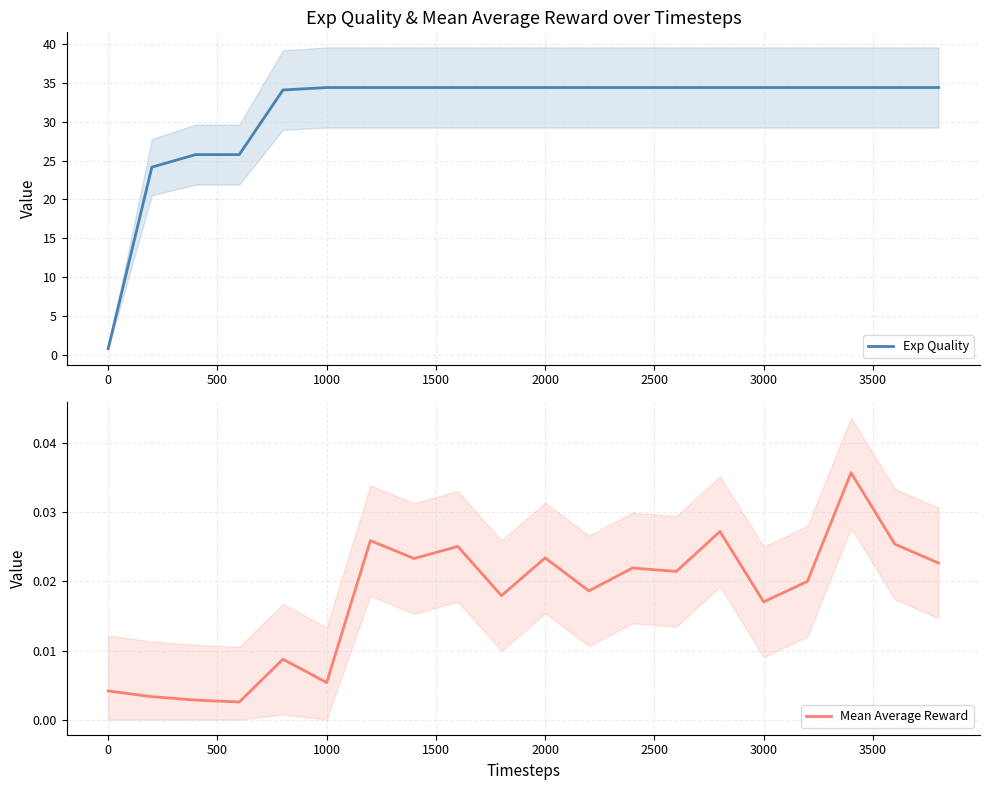

Reading left to right, what are all the values shown in this chart?

Exp Quality: 0.8	24.2	25.8	25.8	34.1	34.4	34.4	34.4	34.4	34.4	34.4	34.4	34.4	34.4	34.4	34.4	34.4	34.4	34.4	34.4
Mean Average Reward: 0.0	0.0	0.0	0.0	0.0	0.0	0.0	0.0	0.0	0.0	0.0	0.0	0.0	0.0	0.0	0.0	0.0	0.0	0.0	0.0